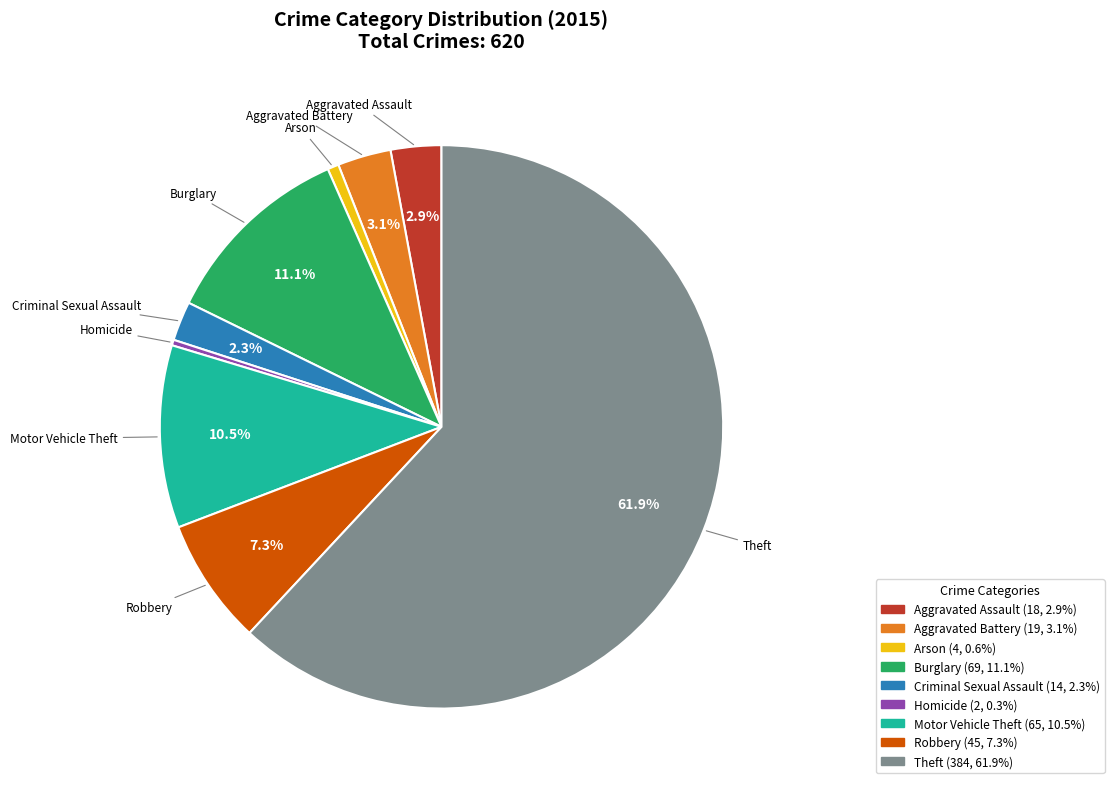

What is the largest slice in the pie chart?

Theft